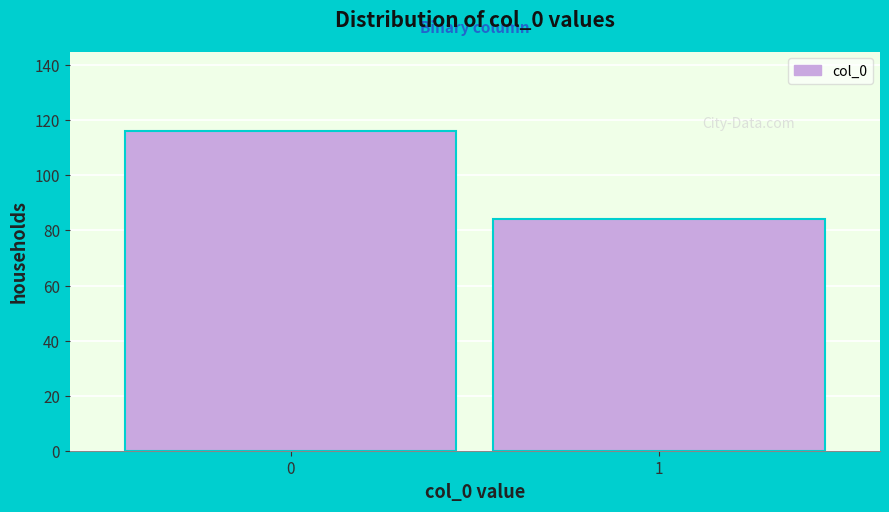

Reading right to left, extract all data points from this chart.

84	116